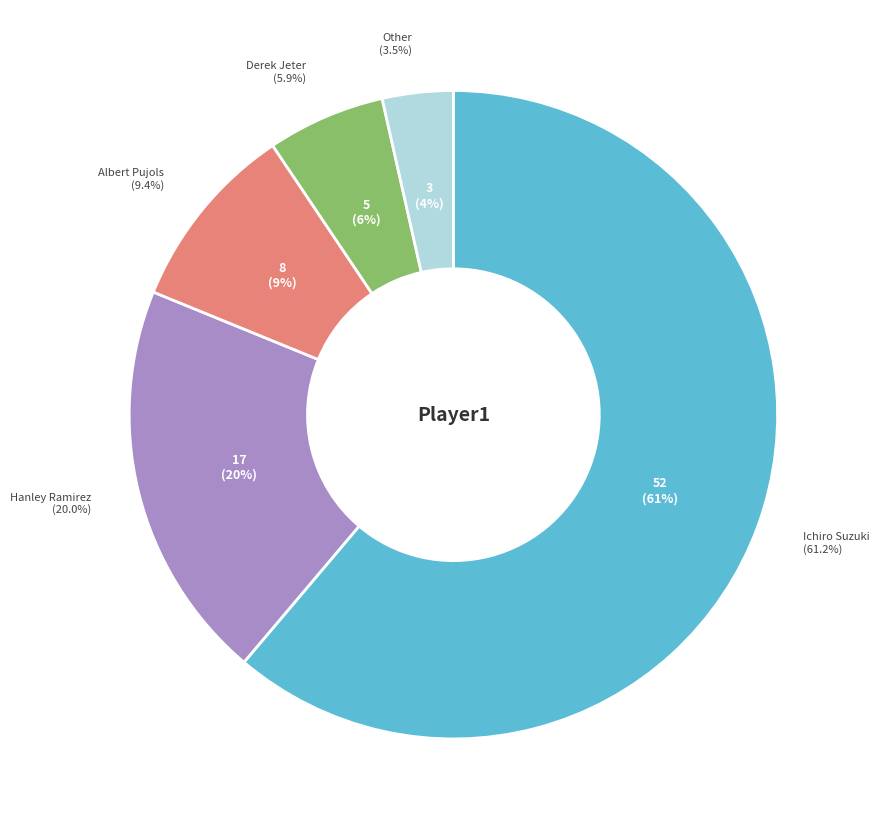

The Hanley Ramirez slice represents 20% of the pie. True or false?

True